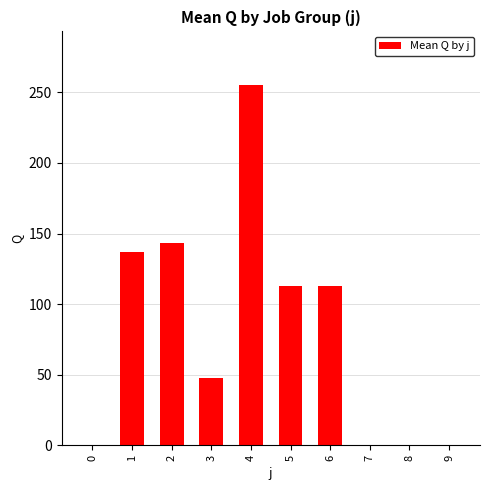

What is the sum of all values?

808.6